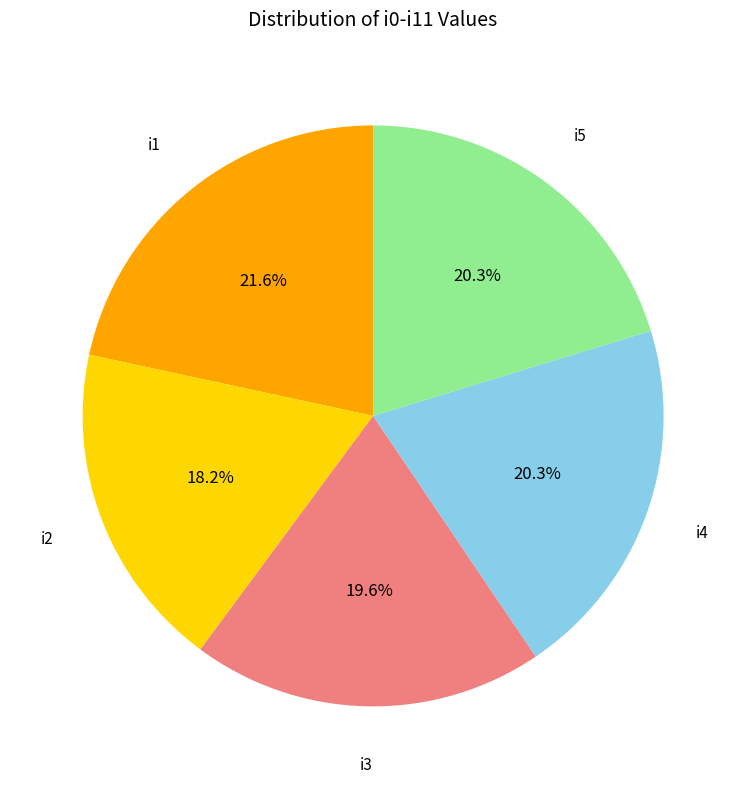

Is there a majority slice in this chart?

No